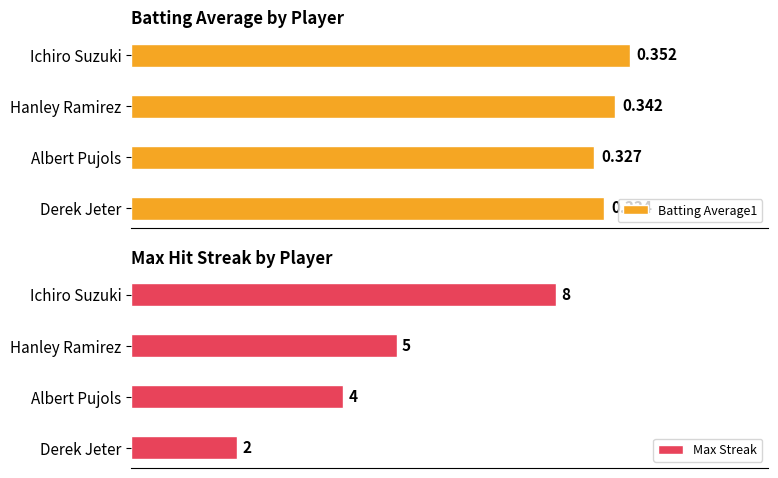

What is the value of the Batting Average1 bar at the 1st from the left?

0.4